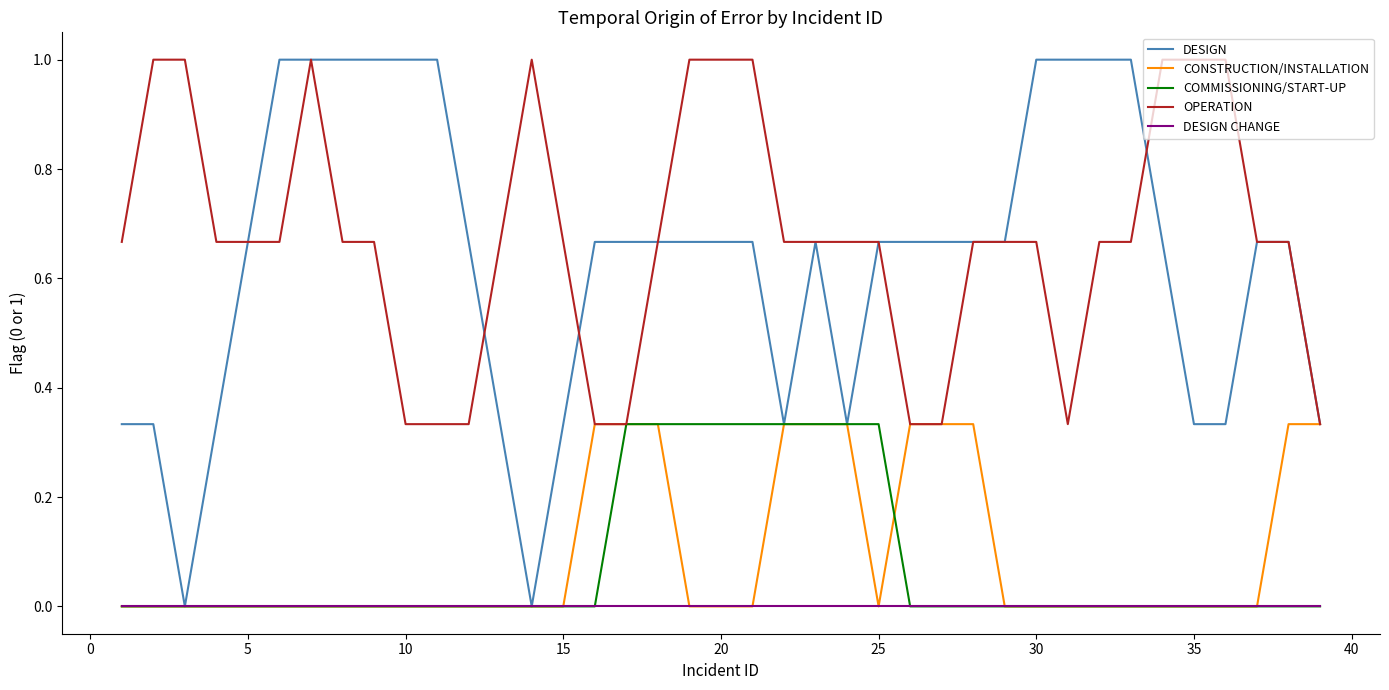

True or false: CONSTRUCTION/INSTALLATION and COMMISSIONING/START-UP intersect in this chart.

True